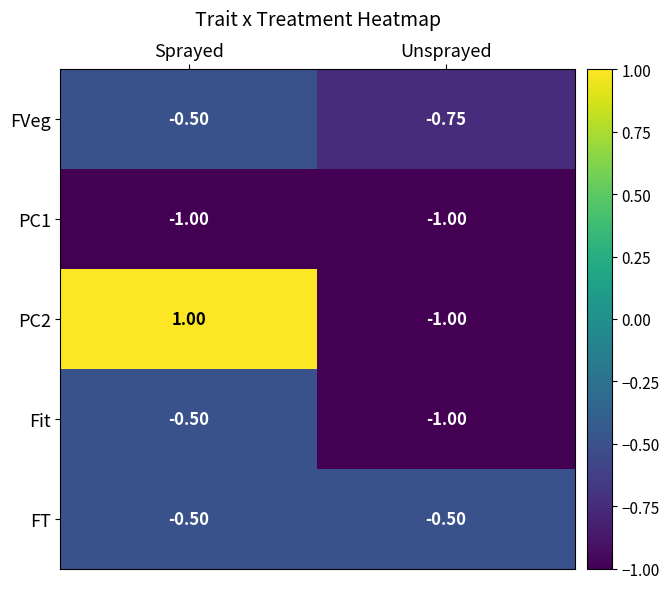

Which category has the highest value across all series?

Sprayed